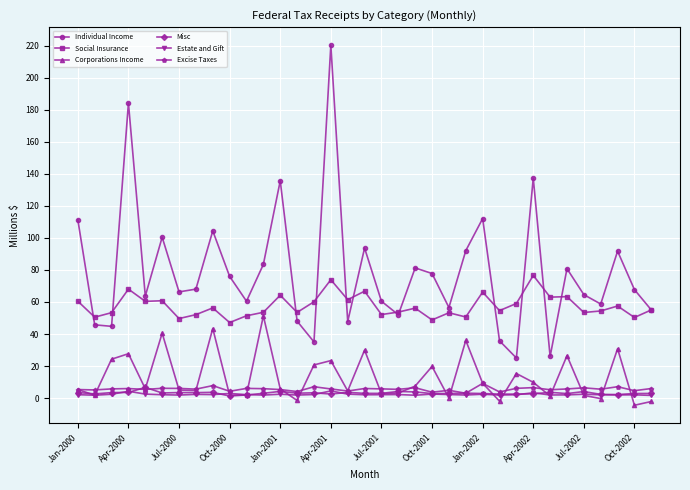

True or false: Misc and Individual Income intersect in this chart.

False